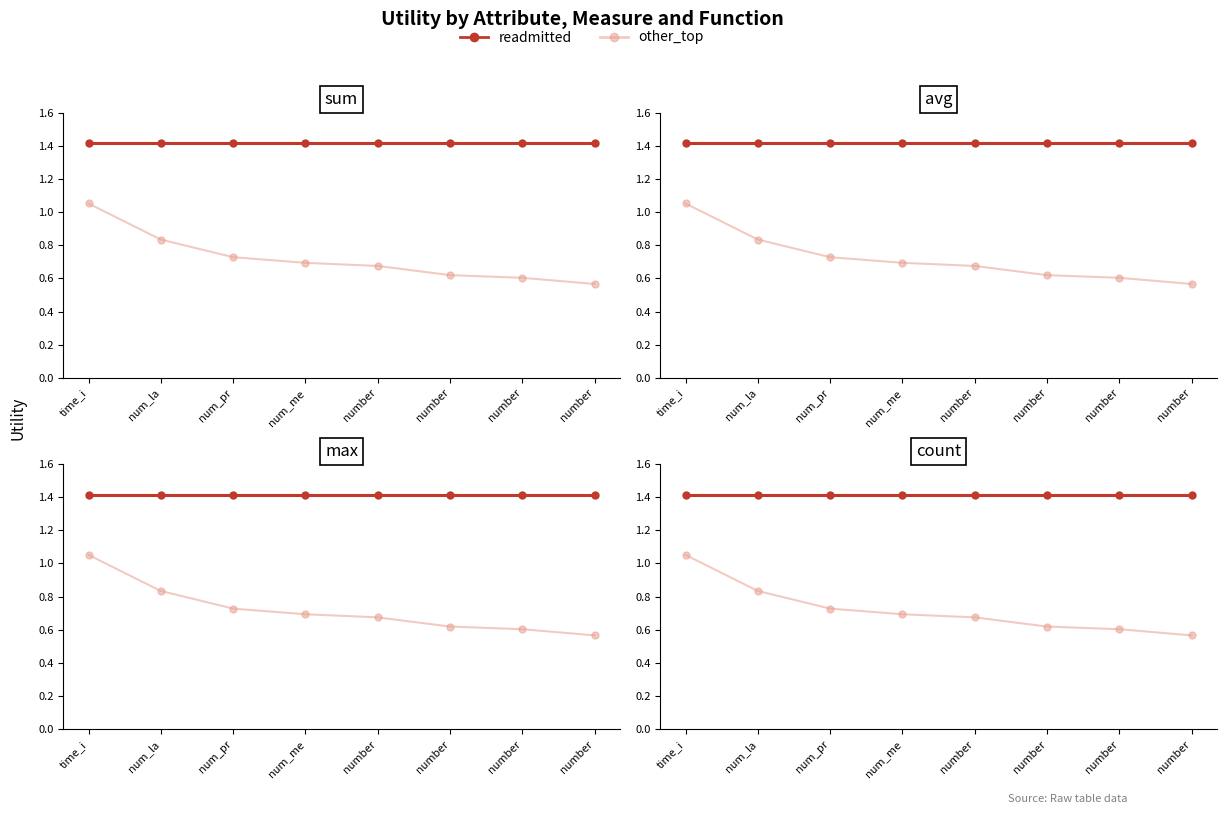

What is the approximate value of readmitted at number?

1.4